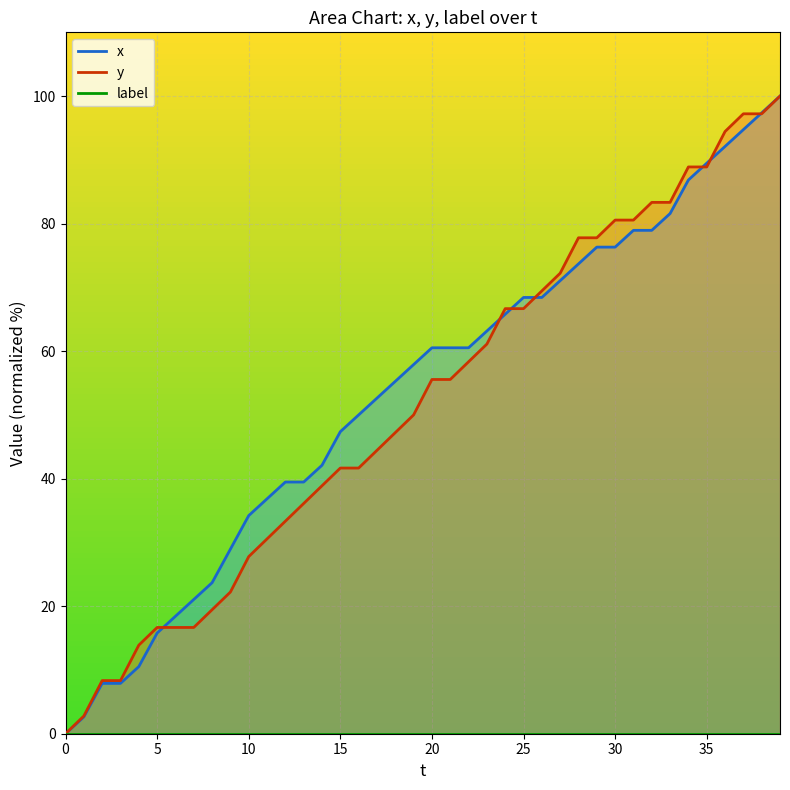

List the labels in order of x value, largest first.

39, 38, 37, 36, 35, 34, 33, 31, 32, 29, 30, 28, 27, 25, 26, 24, 23, 20, 21, 22, 19, 18, 17, 16, 15, 14, 12, 13, 11, 10, 9, 8, 7, 6, 5, 4, 2, 3, 1, 0